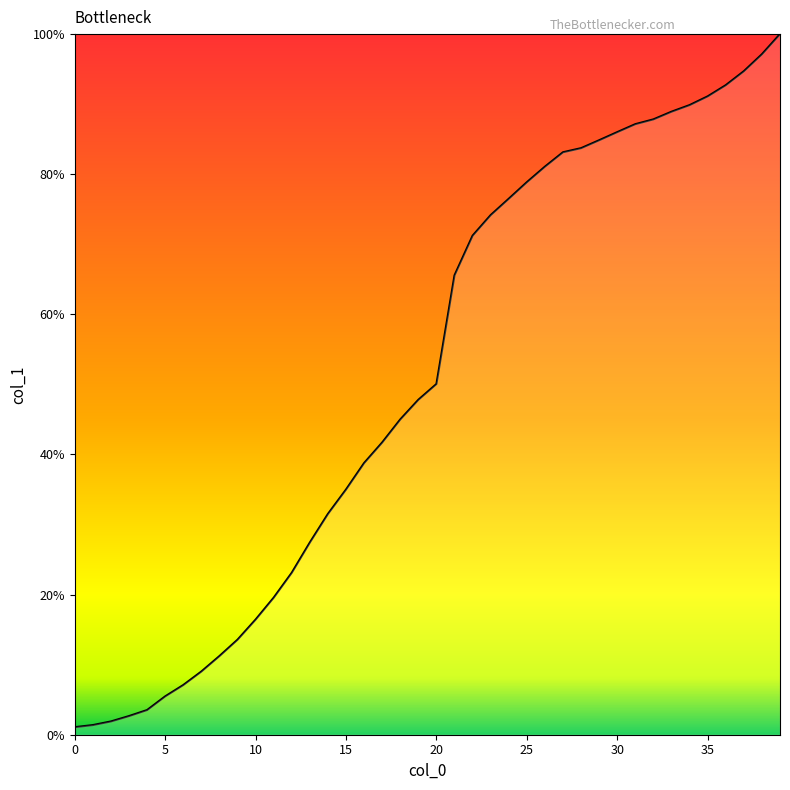

What is the difference between the maximum and minimum values?

98.9